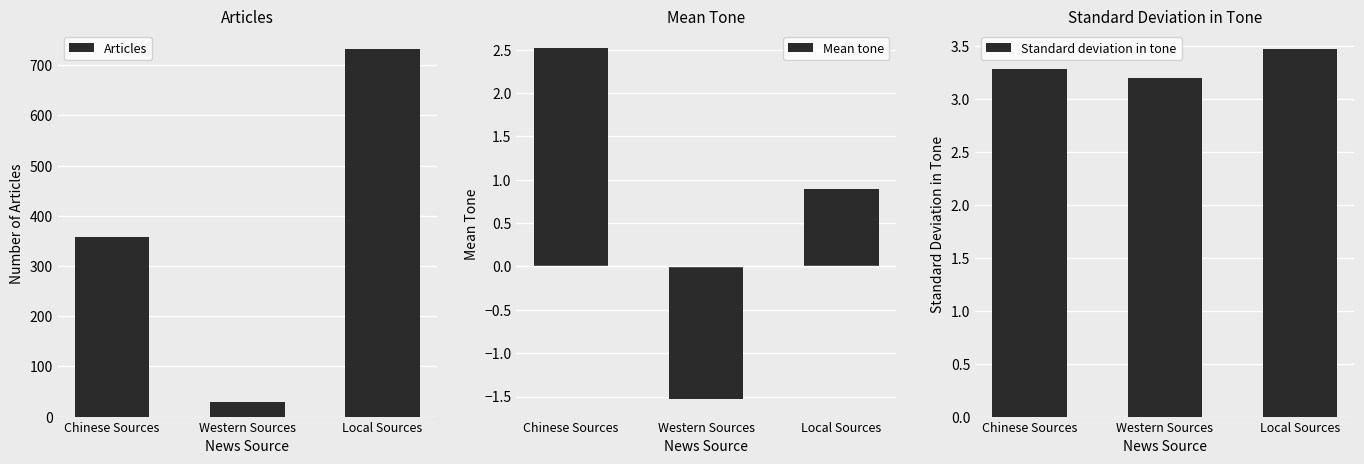

At which label is Standard deviation in tone closest to 3?

Western Sources